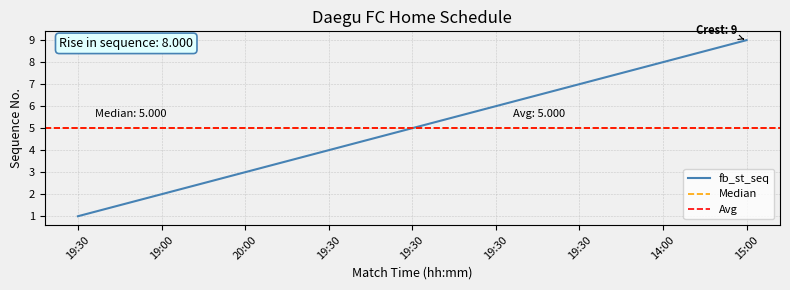

List the labels in order of value, smallest first.

19:30, 19:00, 20:00, 19:30, 19:30, 19:30, 19:30, 14:00, 15:00